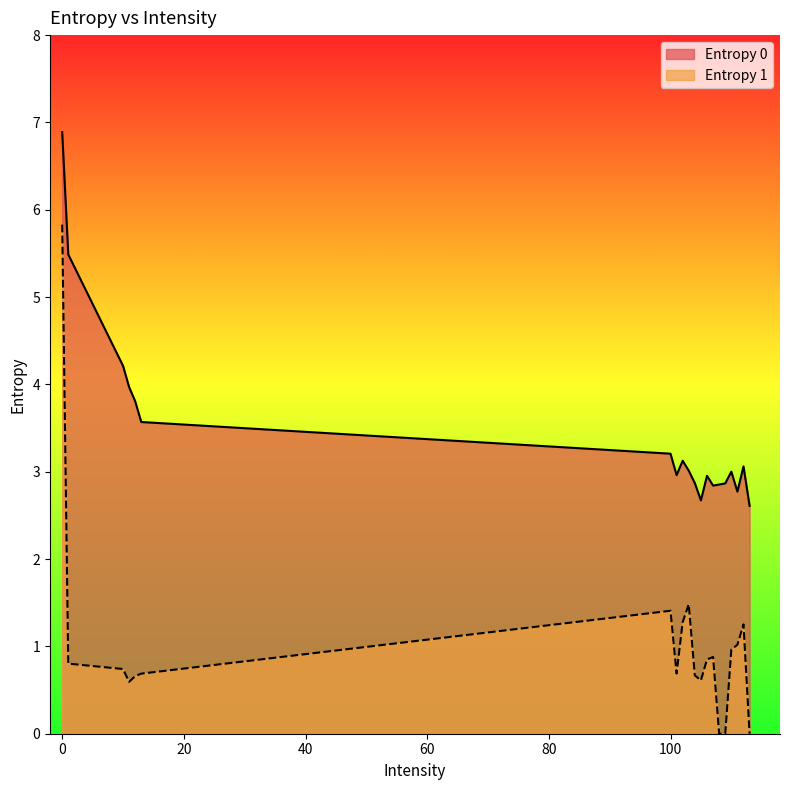

True or false: Entropy 1 has more than 2 interior local peaks.

True